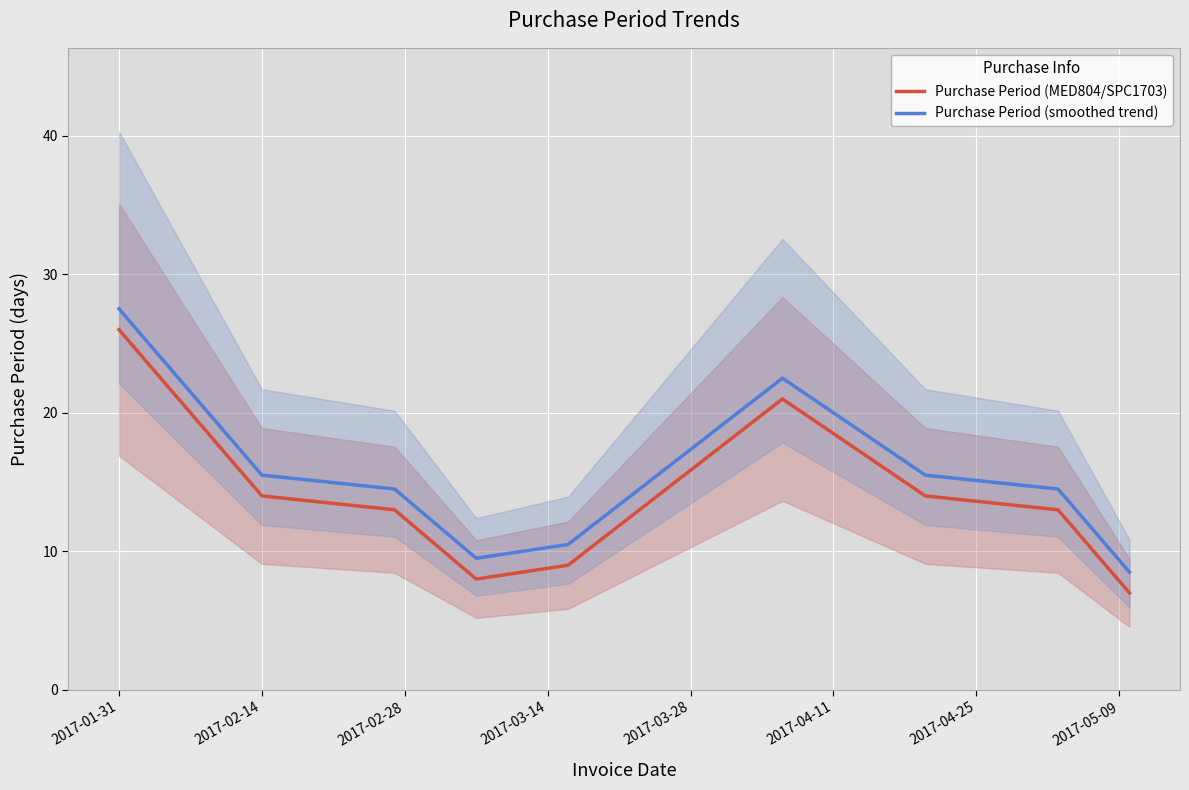

What is the difference between the maximum and second lowest values in the Purchase Period (MED804/SPC1703) series?

18.0